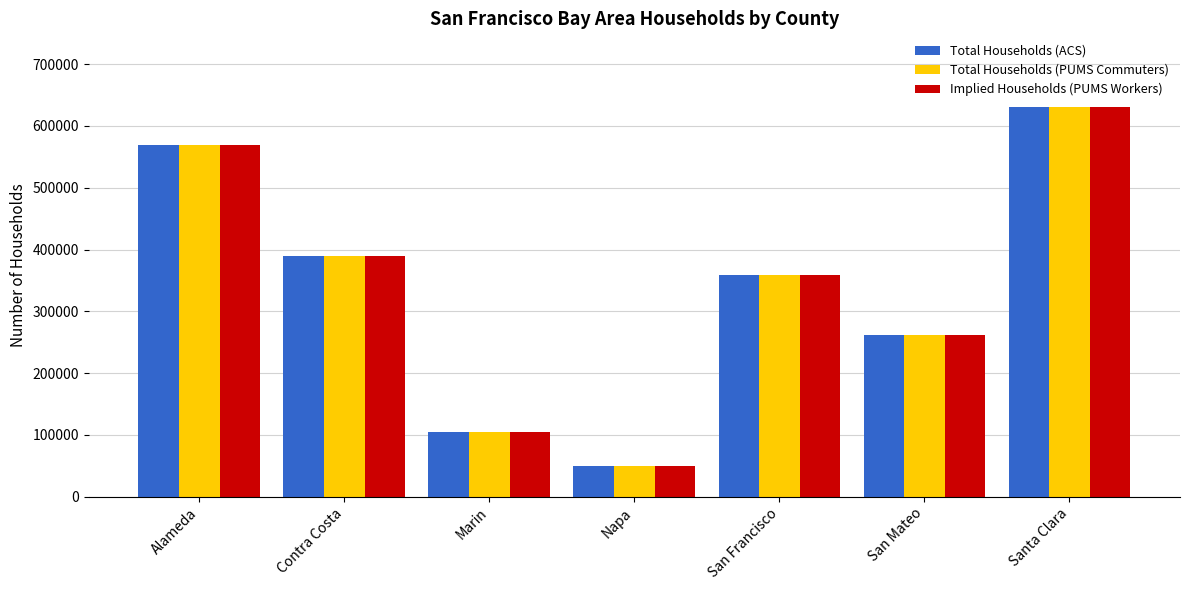

What is the average value of the Total Households (PUMS Commuters) series?

337653